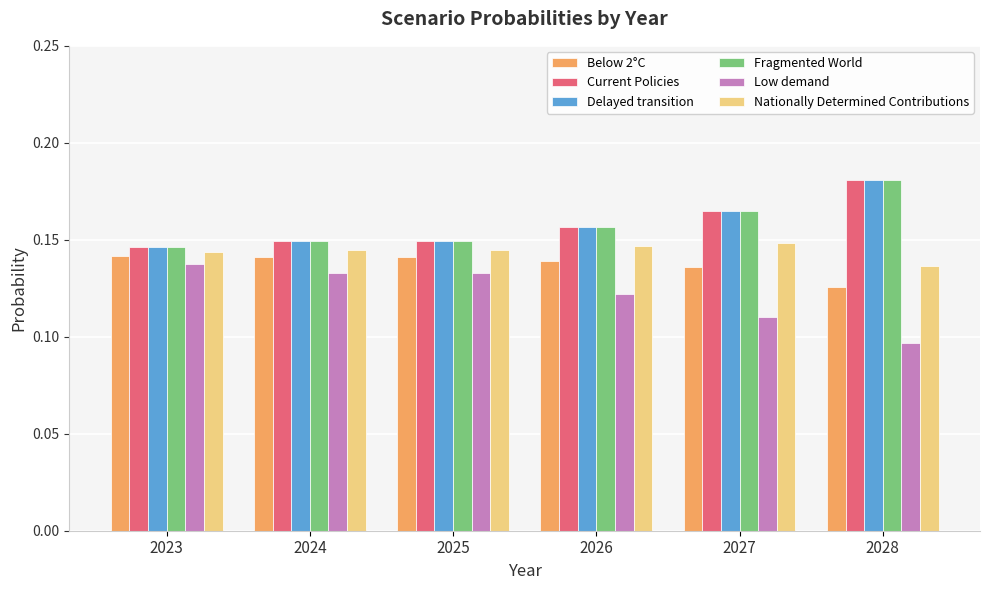

Which category has the lowest value across all series?

2028